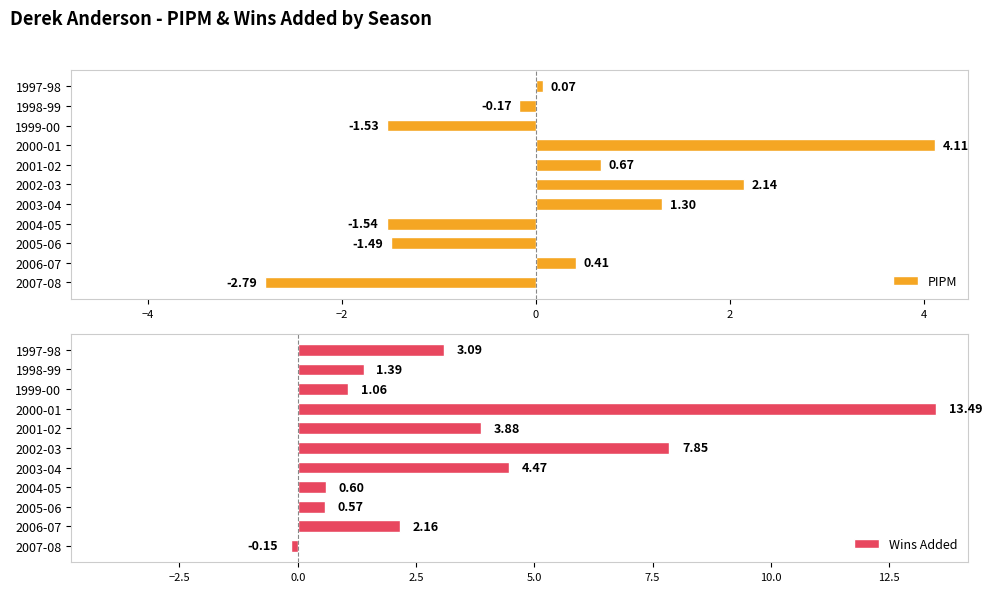

What is the maximum value for PIPM?

4.1